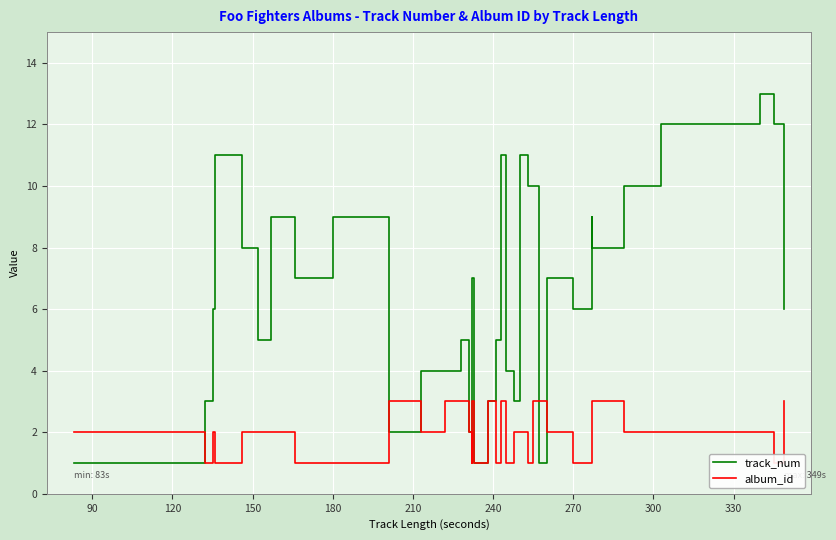

What is the minimum value shown in the chart?

1